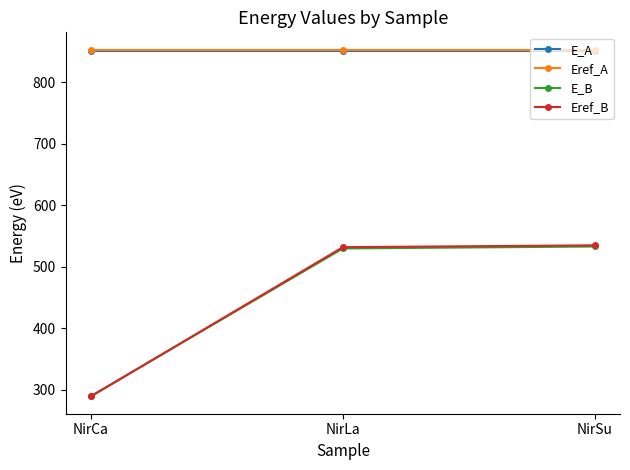

What is the maximum value for E_A?

851.3